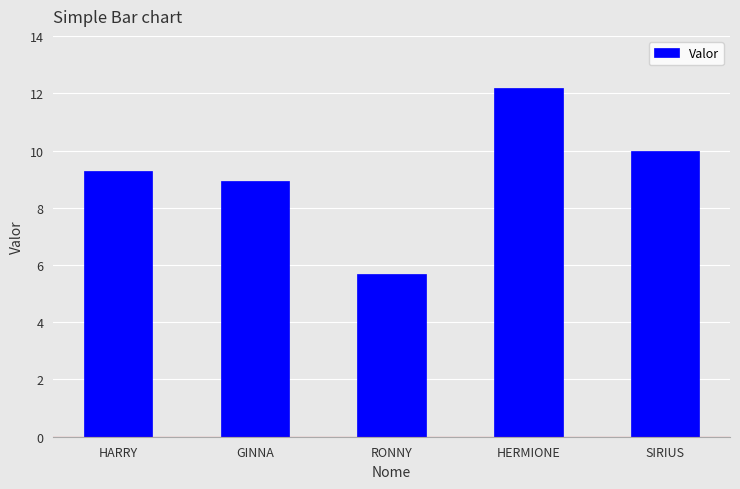

What is the difference between the values at HARRY and SIRIUS?

0.7